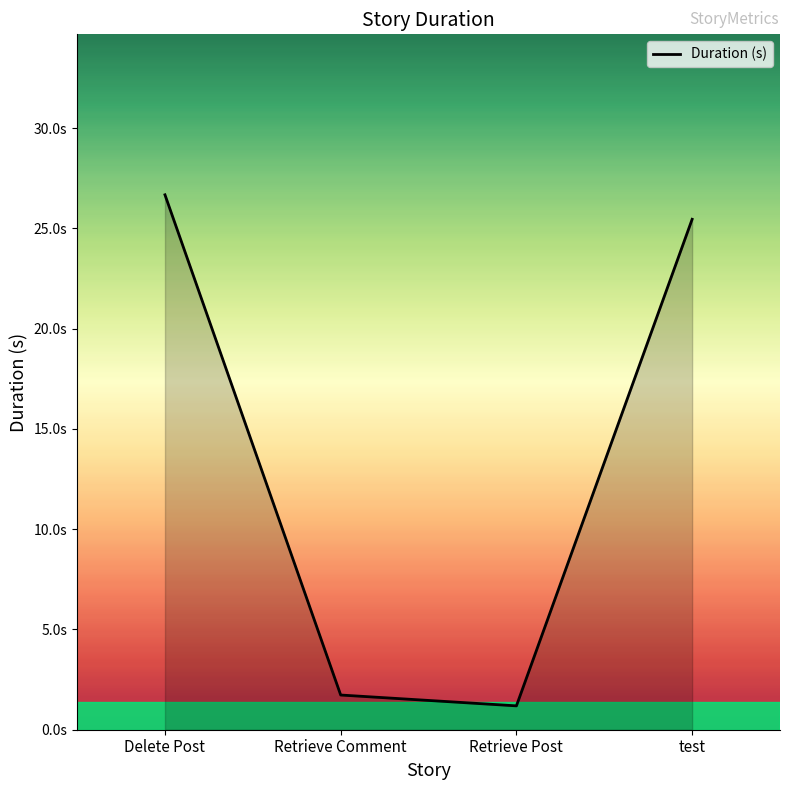

Is this an area chart (filled region under the line)?

Yes